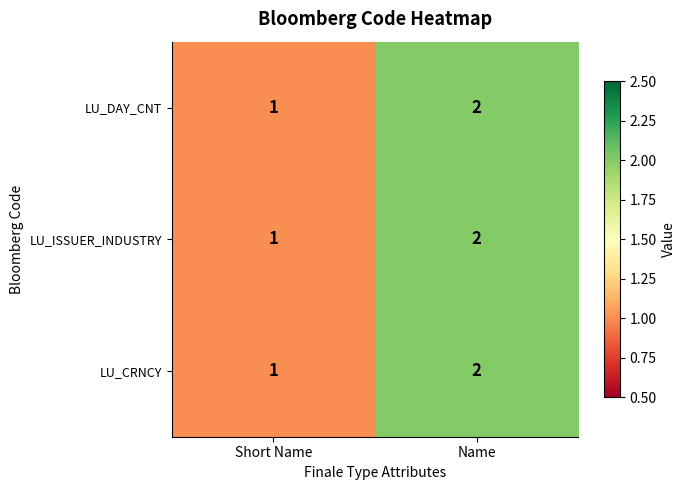

Which category has the lowest value in the LU_CRNCY series?

Short Name